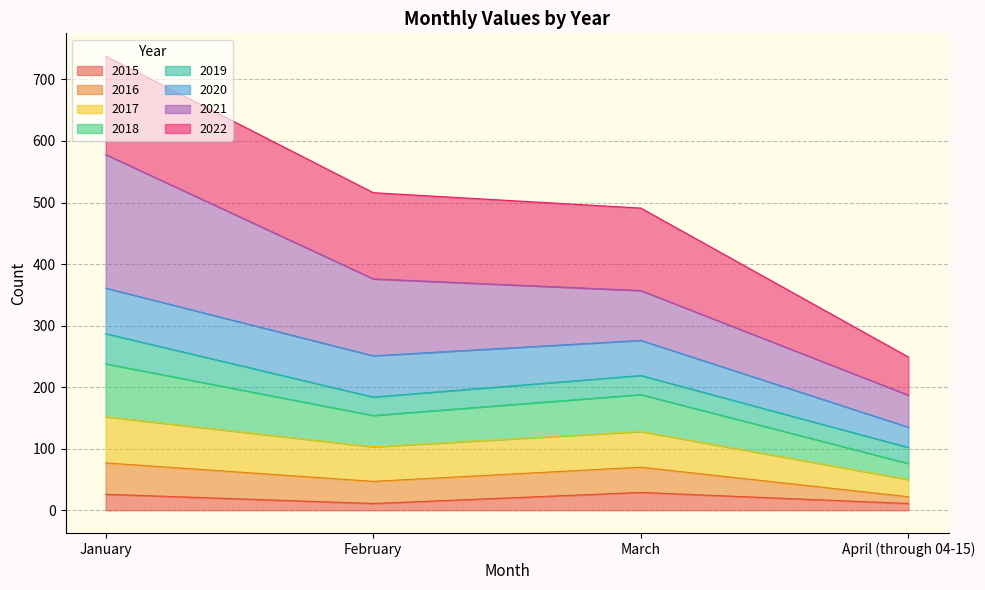

True or false: 2018 and 2015 intersect in this chart.

False